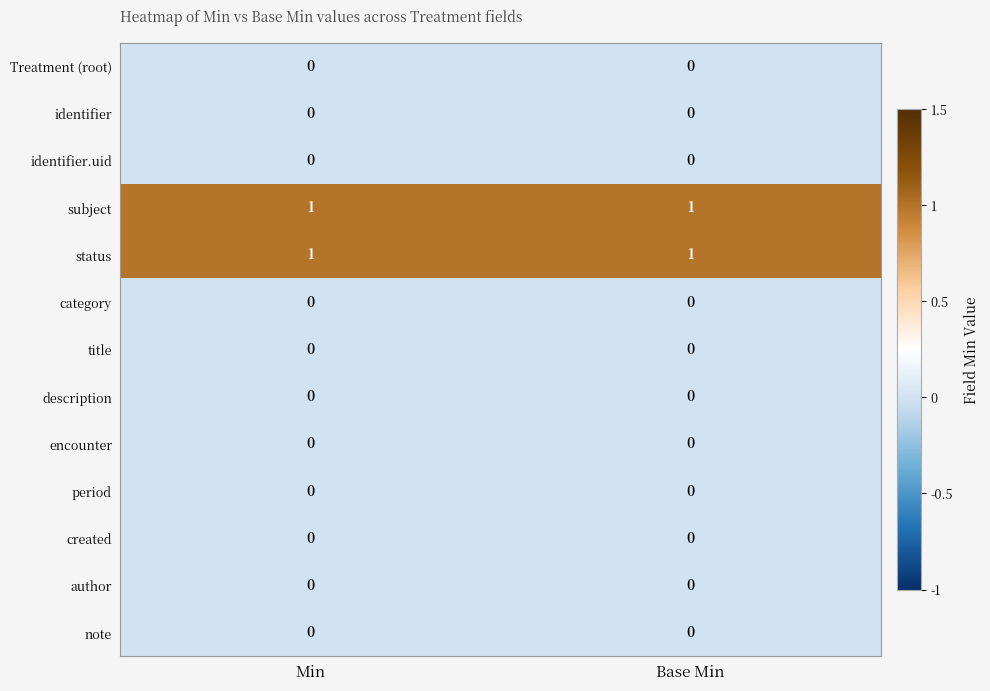

What is the total value across all series at Base Min?

2